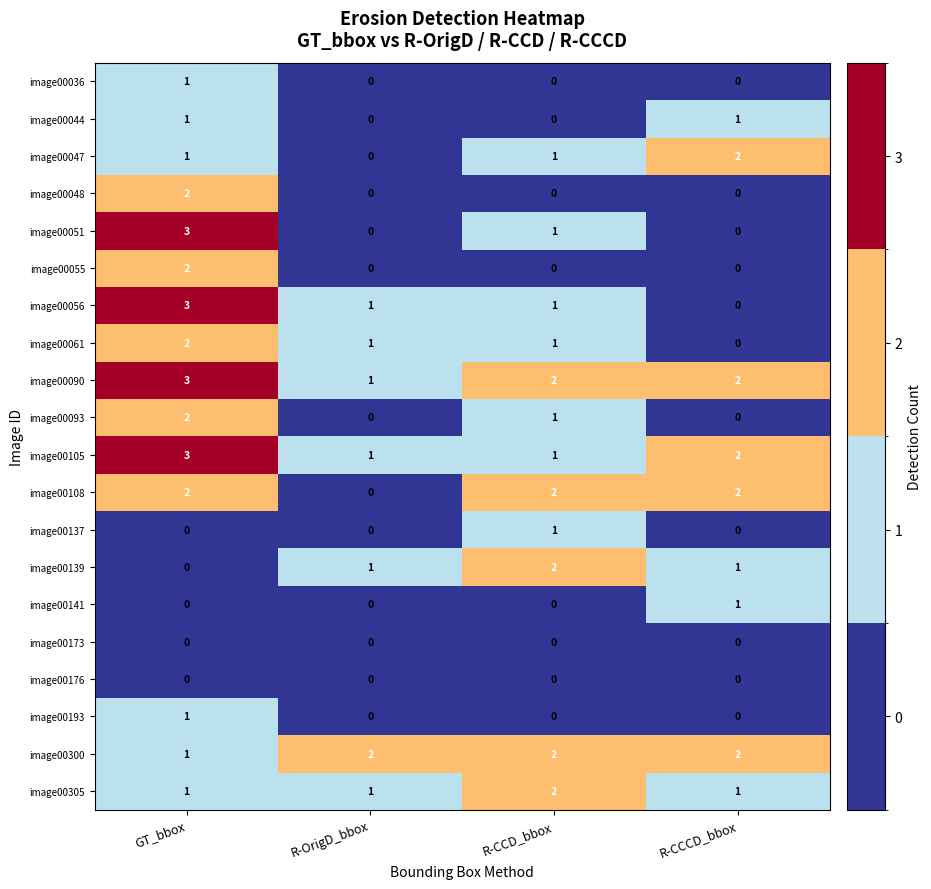

Where is image00093 nearest to the value 1?

R-CCD_bbox